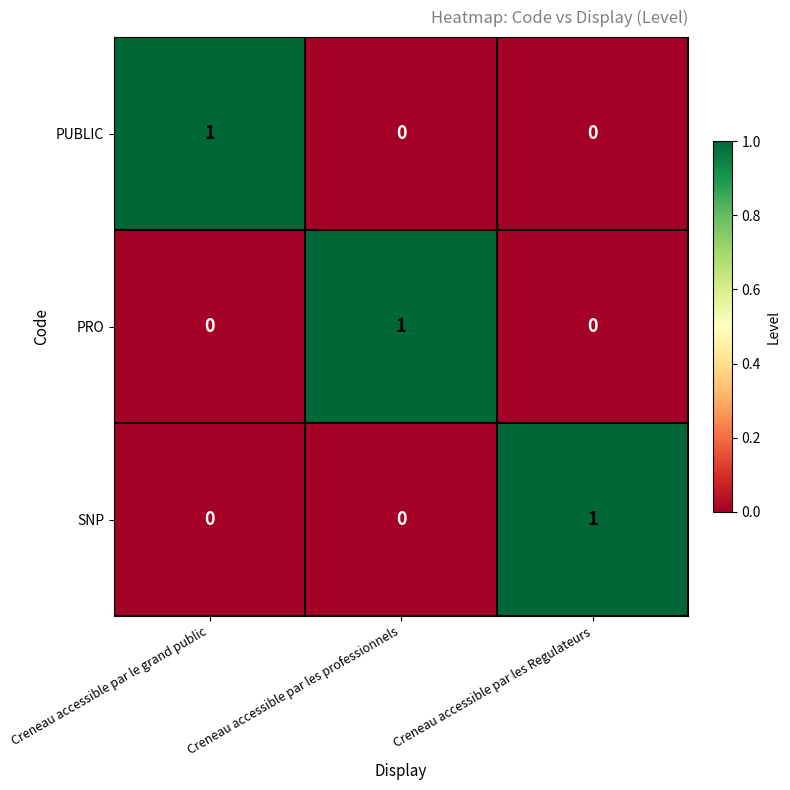

Reading left to right, list all the values displayed in this chart.

PUBLIC: Creneau accessible par le grand public=1	Creneau accessible par les professionnels=0	Creneau accessible par les Regulateurs=0
PRO: Creneau accessible par le grand public=0	Creneau accessible par les professionnels=1	Creneau accessible par les Regulateurs=0
SNP: Creneau accessible par le grand public=0	Creneau accessible par les professionnels=0	Creneau accessible par les Regulateurs=1